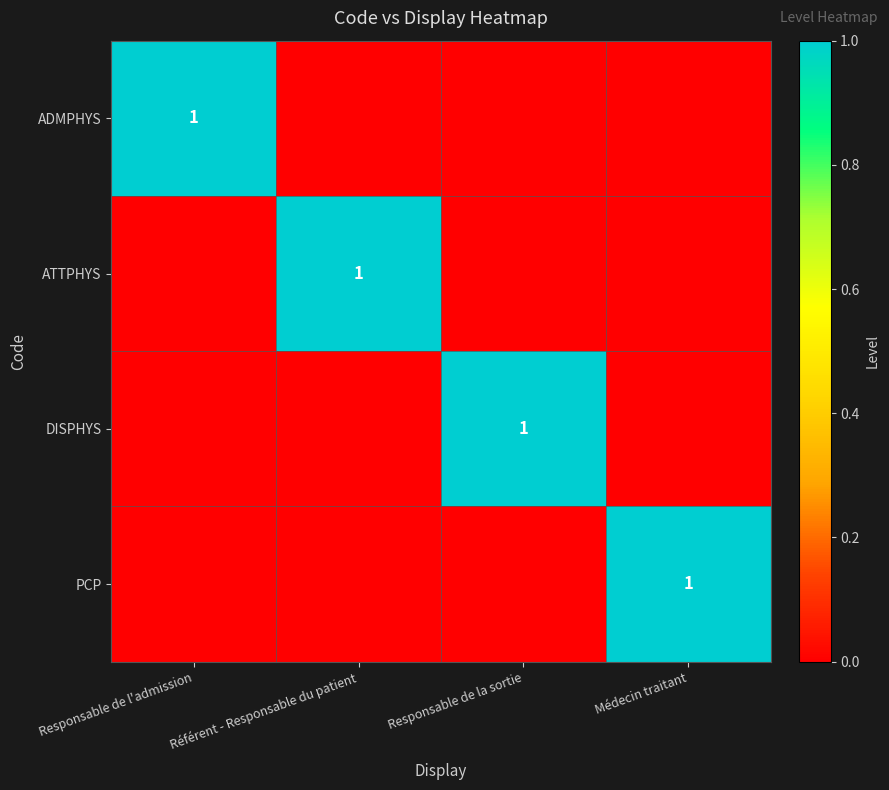

Which series changed the most between Référent - Responsable du patient and Responsable de la sortie?

ATTPHYS